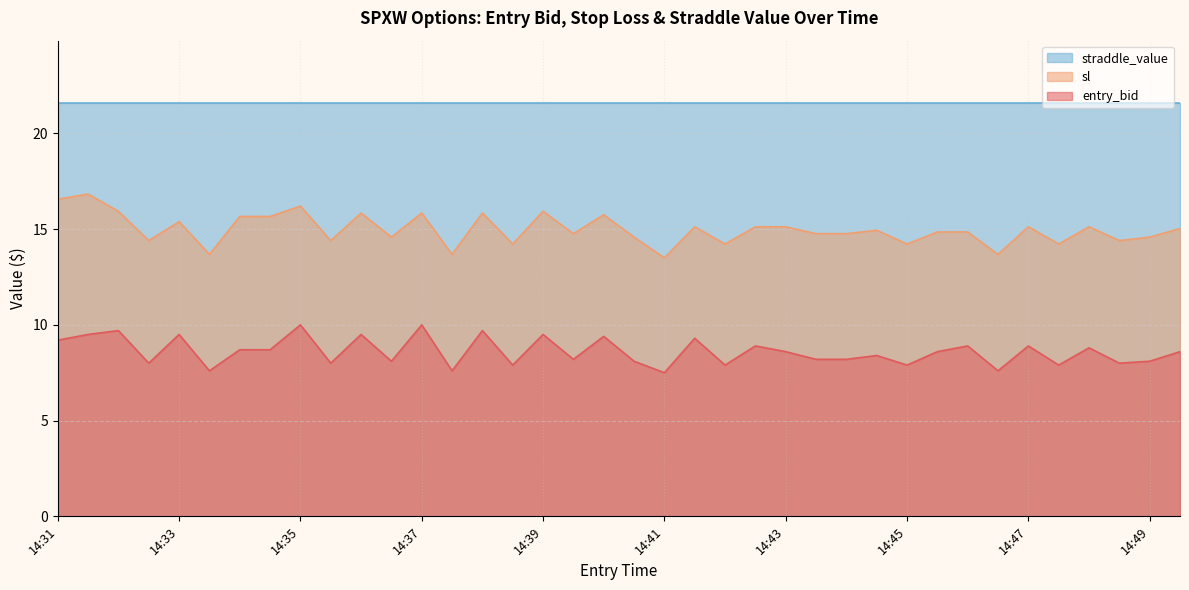

In entry_bid, how many points are higher than both neighbors (excluding endpoints)?

14